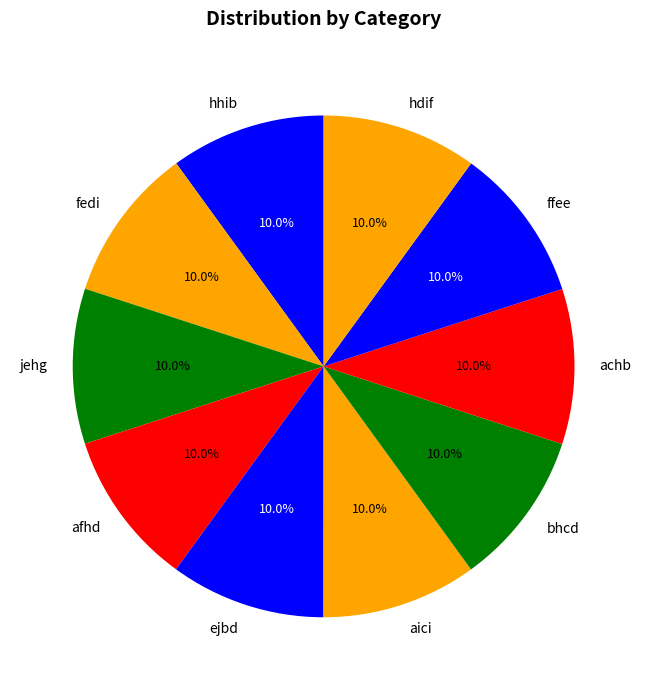

What percentage is the afhd slice, to the nearest percent?

10%